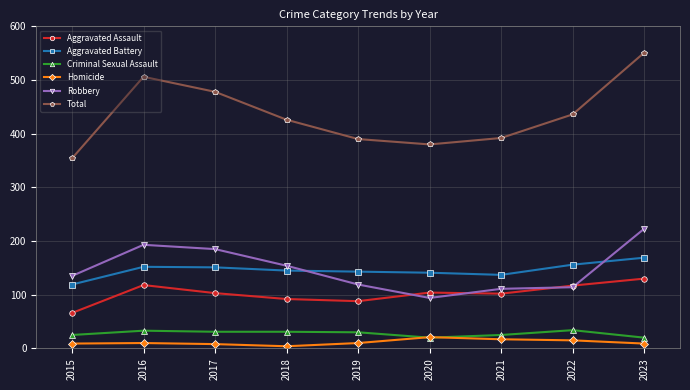

The Total series shows 380 at 2020. True or false?

True